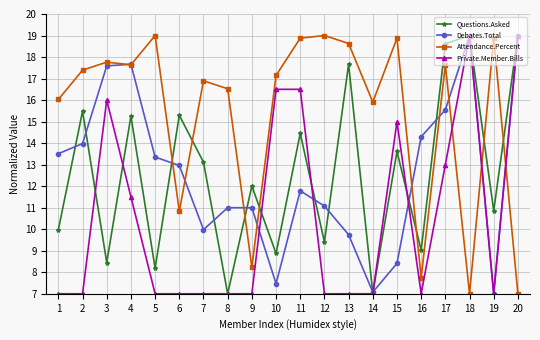

What is the sum of the Debates.Total values at 1 and 6?

26.5